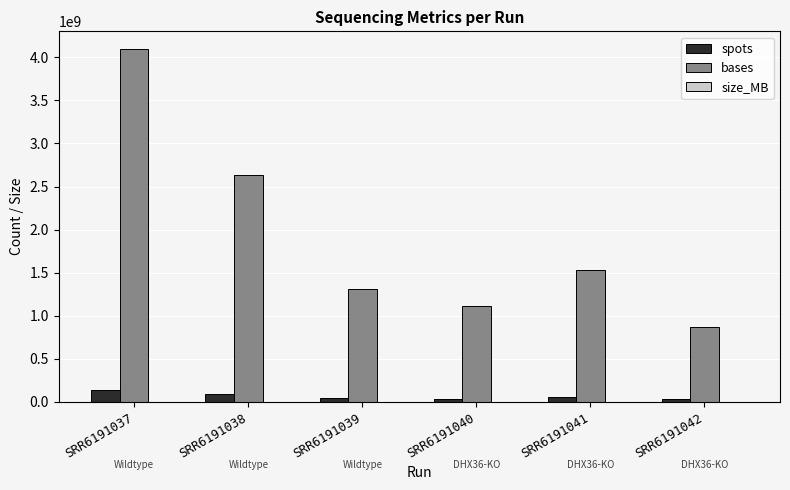

What is the sum of all bases values?

11547514781